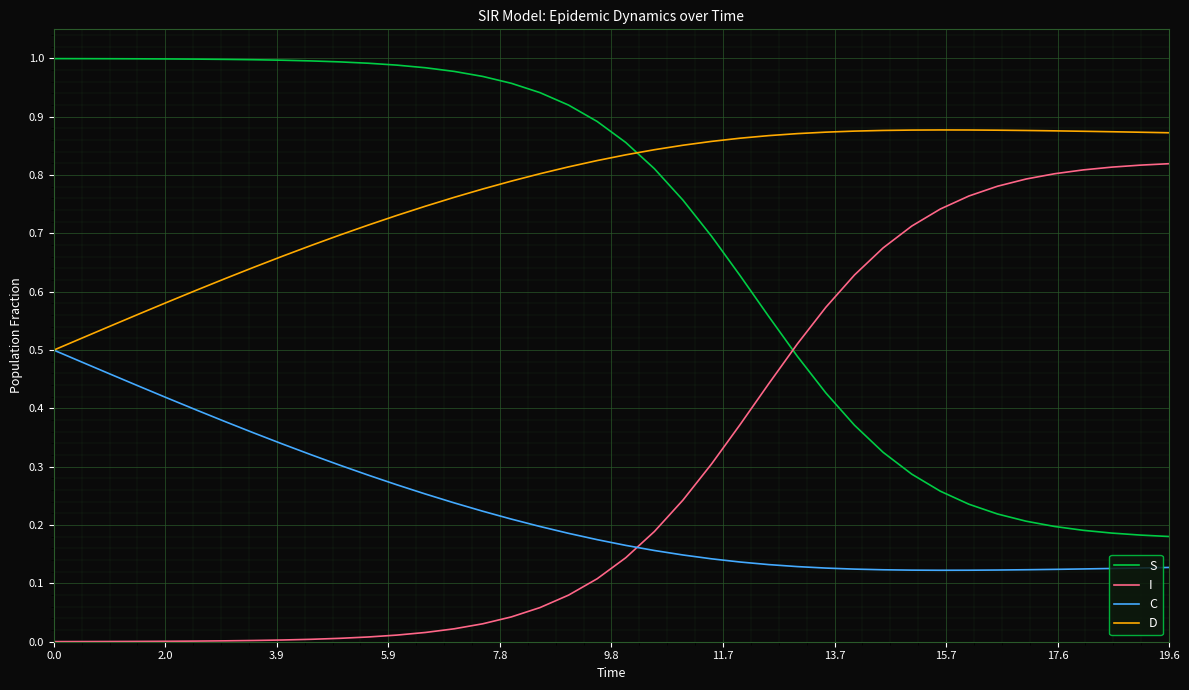

What are all the series names shown in the legend?

S, I, C, D